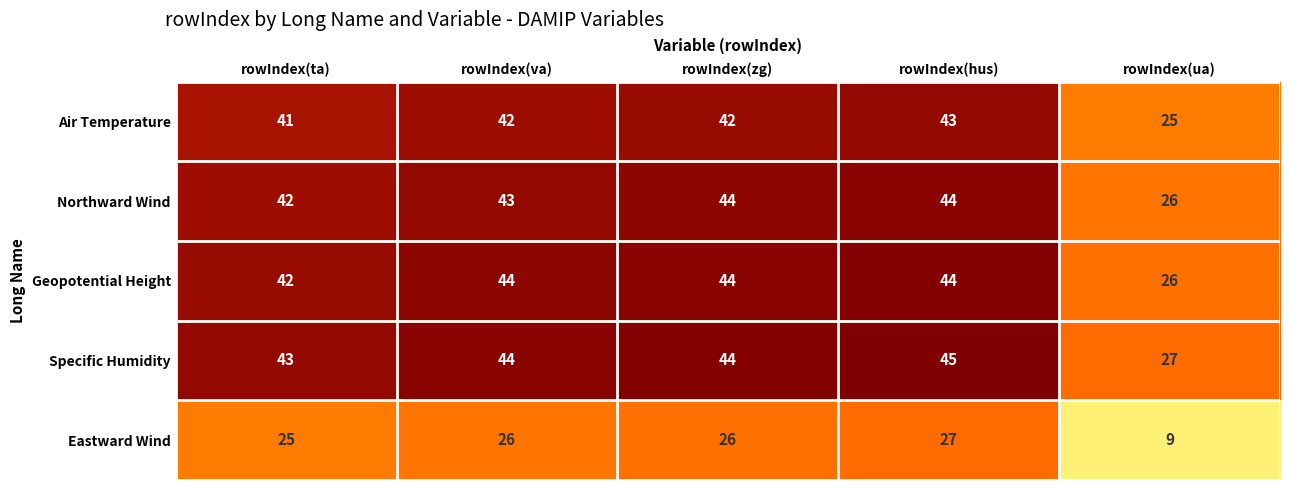

What is the approximate value of Air Temperature at rowIndex(ta)?

41